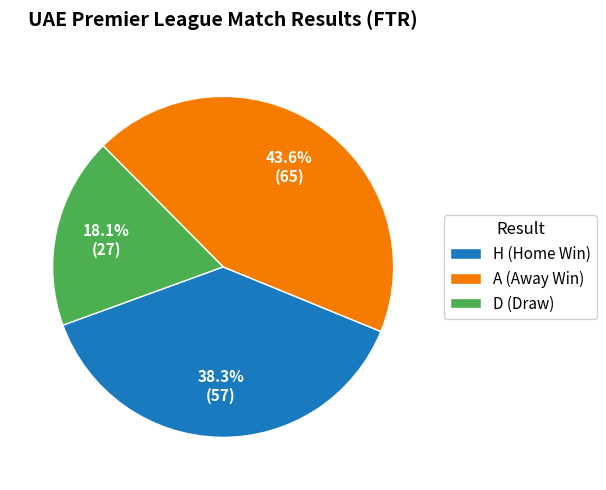

Combined, what portion of the pie is H and D?

56.4%